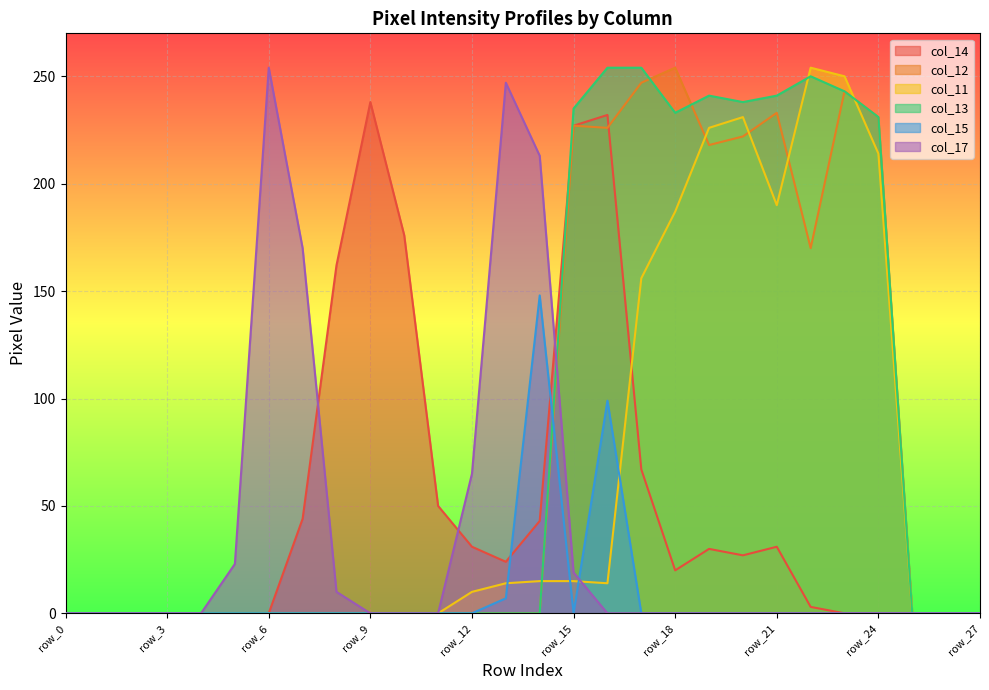

True or false: col_17 and col_15 intersect in this chart.

True